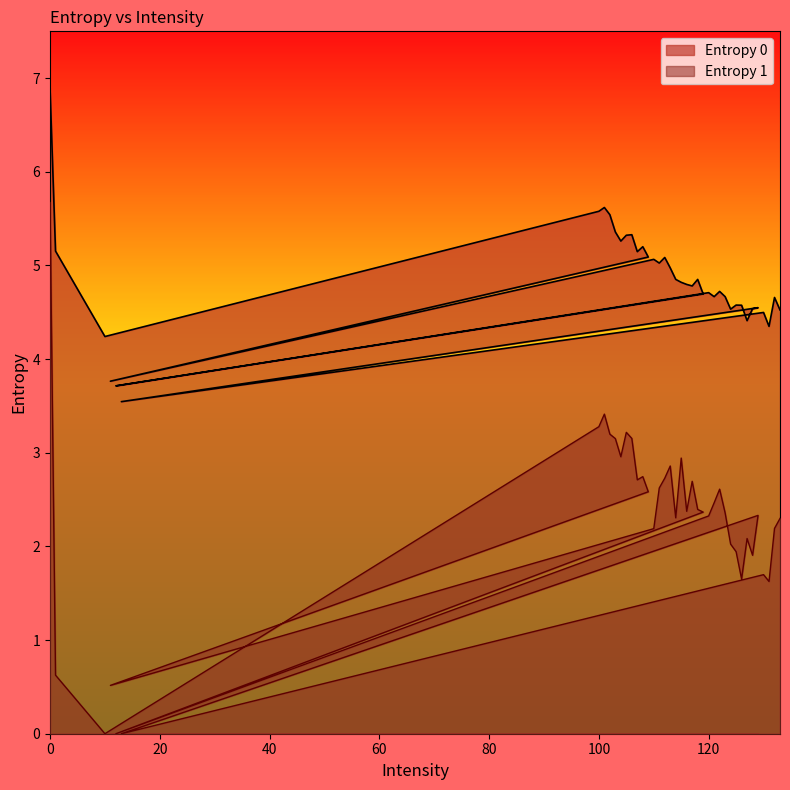

What is the difference between the maximum and minimum values in the Entropy 1 series?

5.7